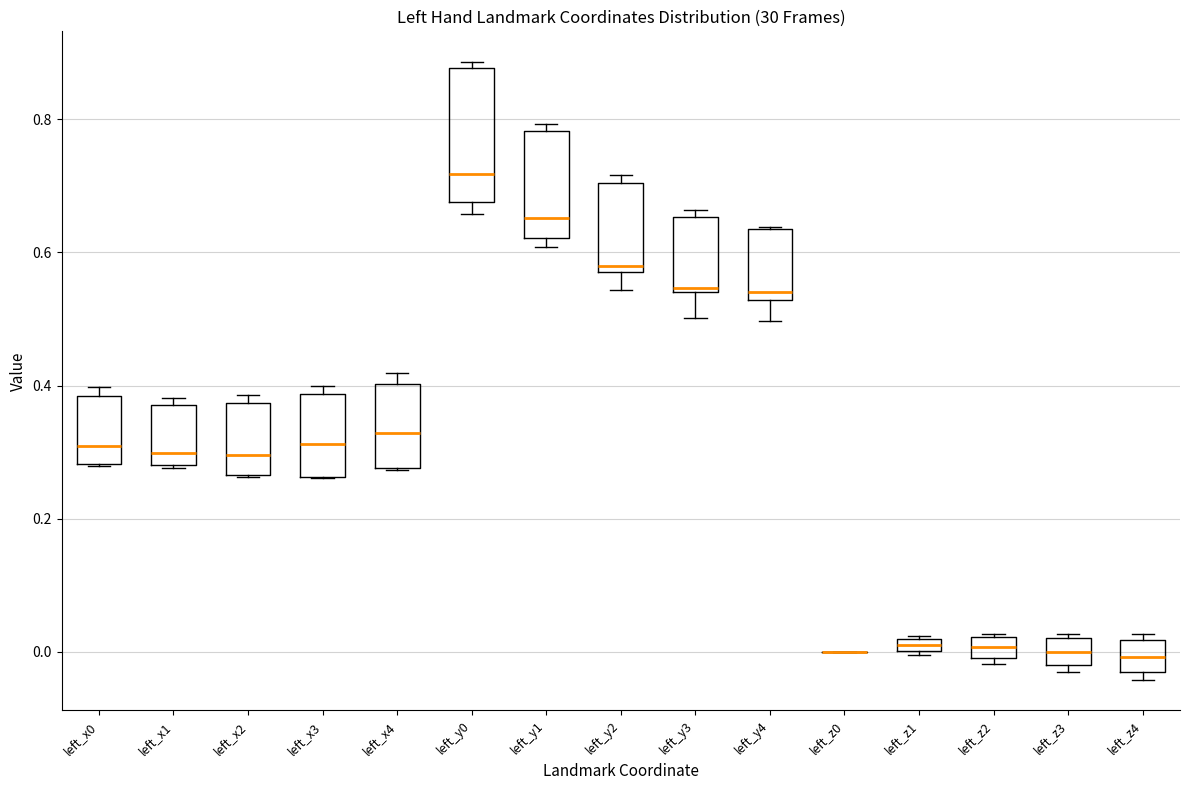

Where is the upper edge of the box for left_z4 on the y-axis? The values are not printed on the chart, so give them approximately, as read against the axis.

0.02